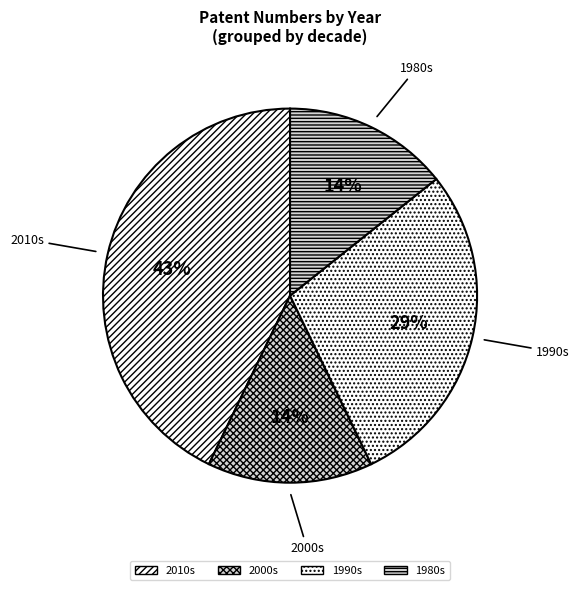

To the nearest percent, what is the difference between the 1990s and 2010s slice percentages?

14%